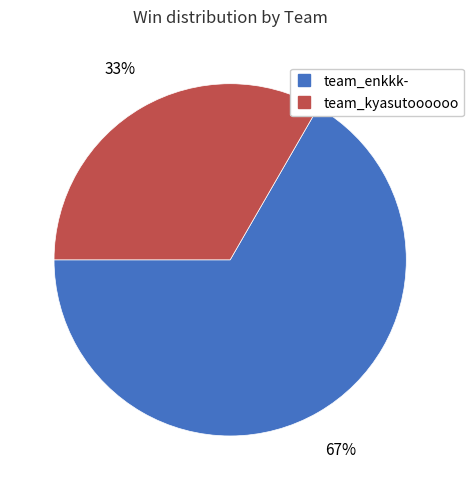

Do team_kyasutoooooo and team_enkkk- together represent more than half of the pie?

Yes